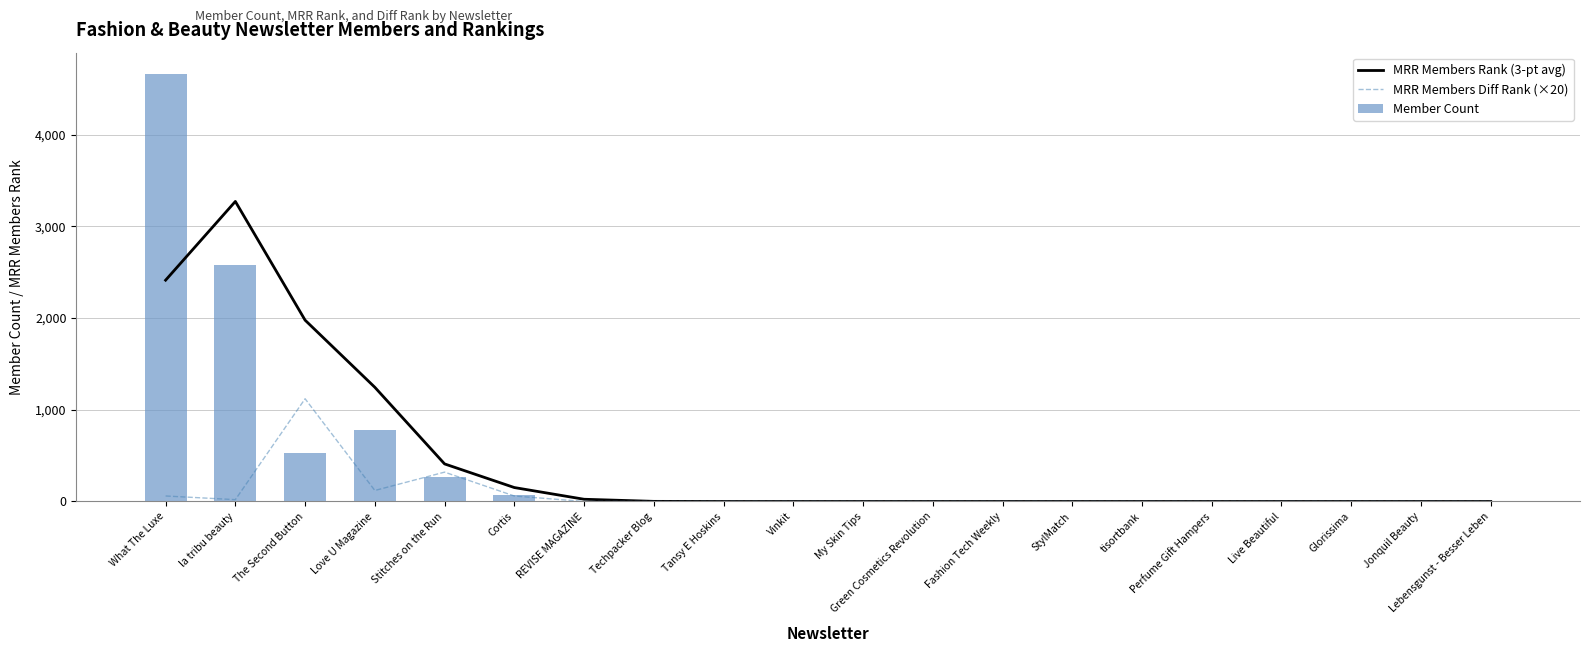

How many data points in Member Count are above 0?

7